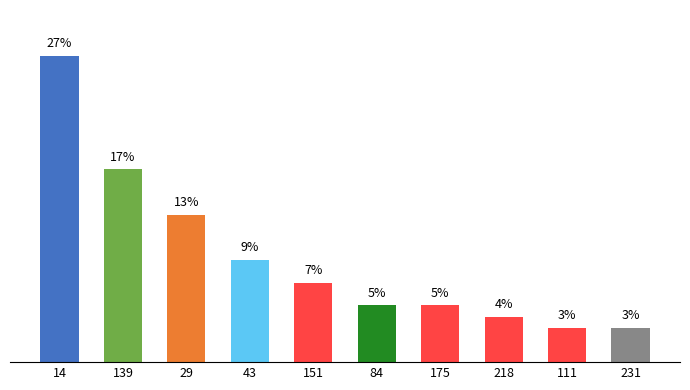

Reading left to right, transcribe all the data shown in this chart.

27	17	13	9	7	5	5	4	3	3